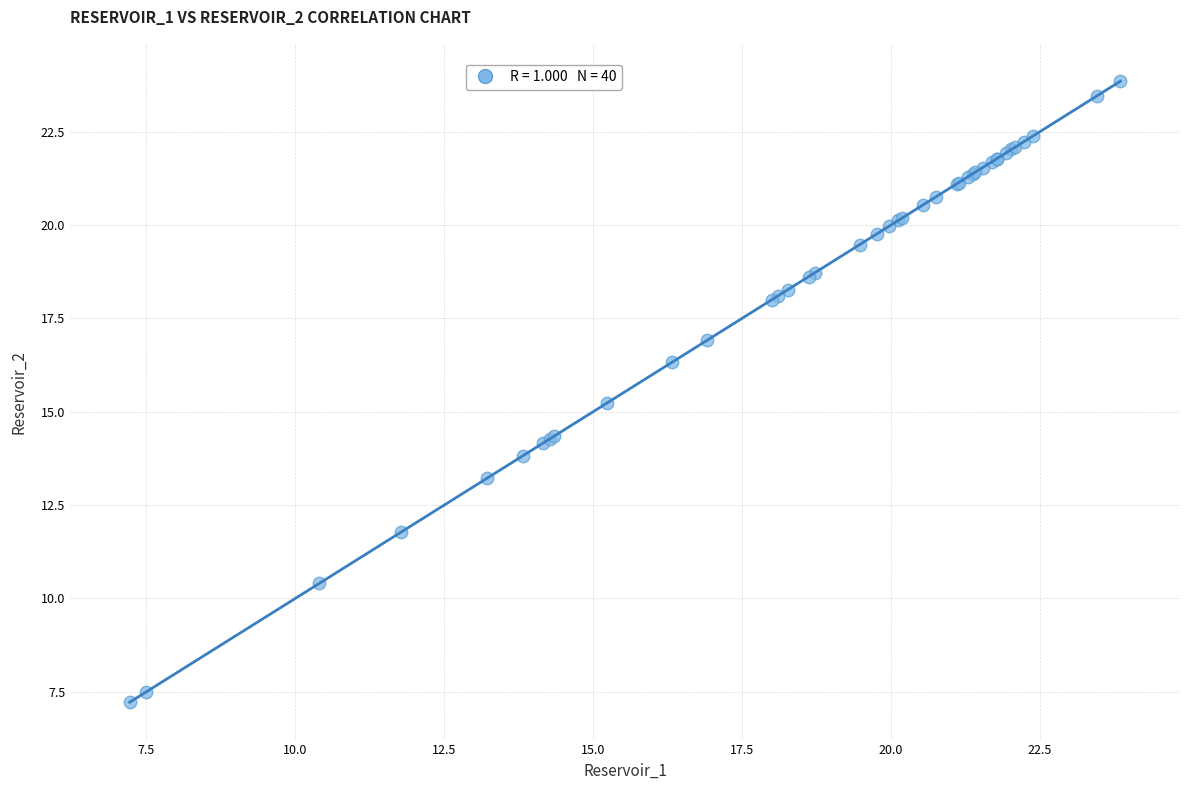

What Y value in the scatter plot is closest to 15?

15.2